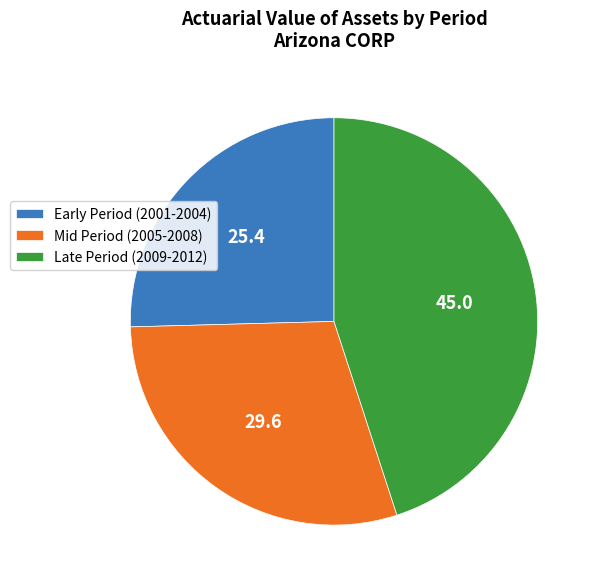

Is it true that Mid Period (2005-2008) is 17% of the pie?

False